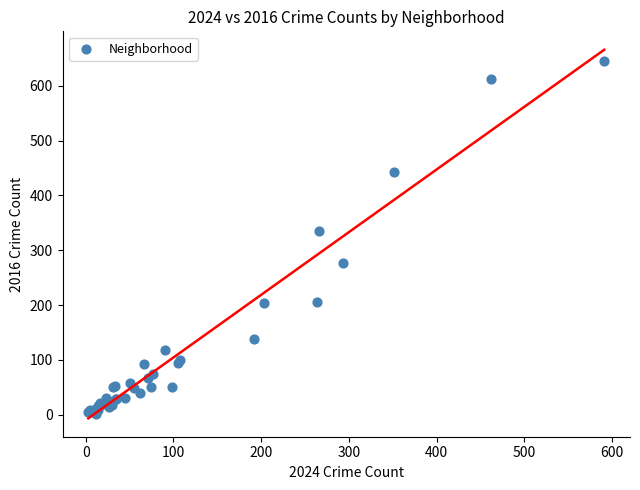

What Y value in the scatter plot is closest to 323?

335